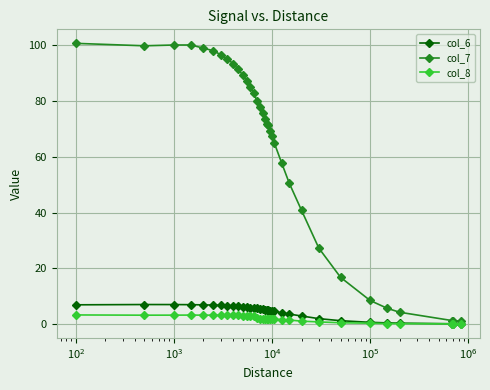

What is the maximum value shown in the chart?

100.7